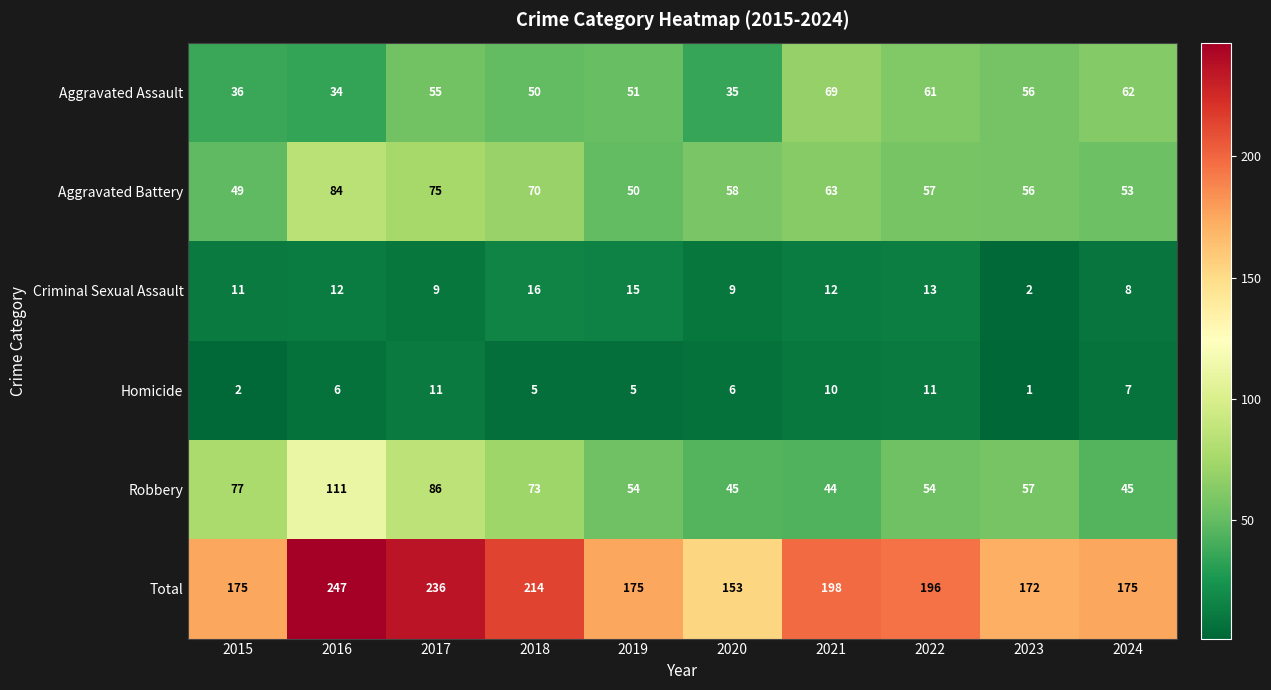

How many data points does each series have?

10